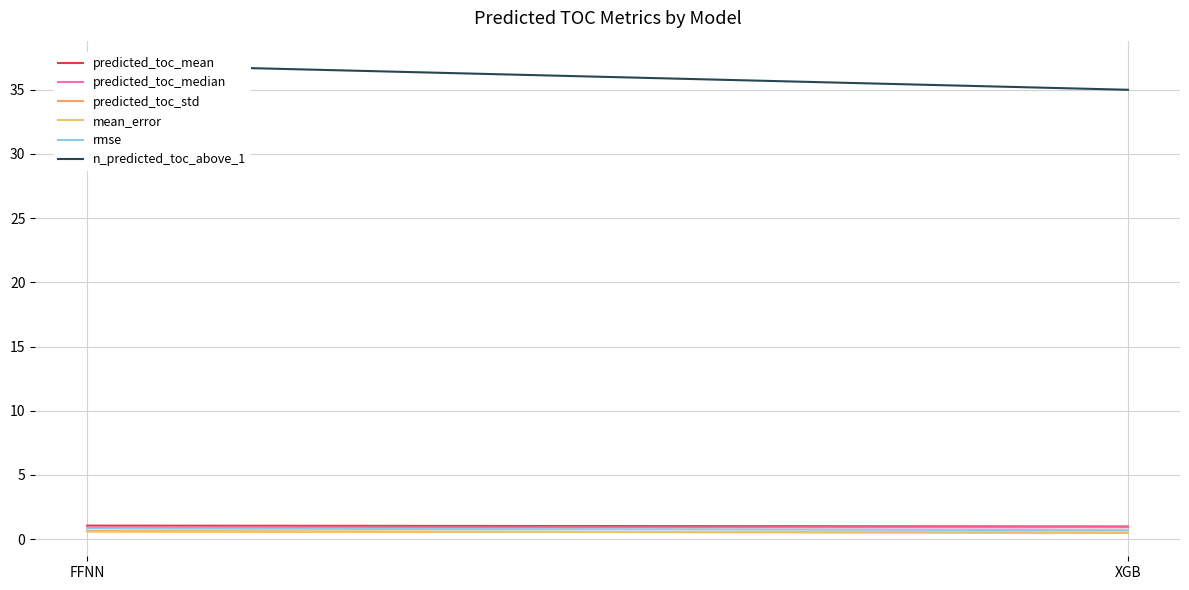

Does the chart display data point markers on the line(s)?

No